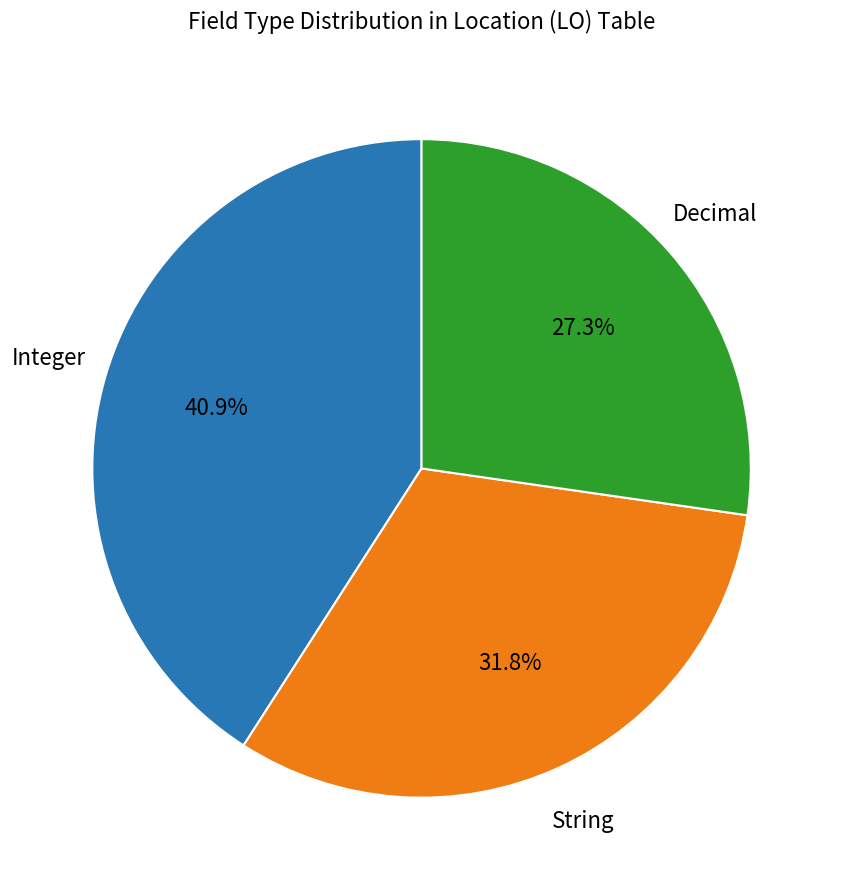

How many slices are in this pie chart?

3